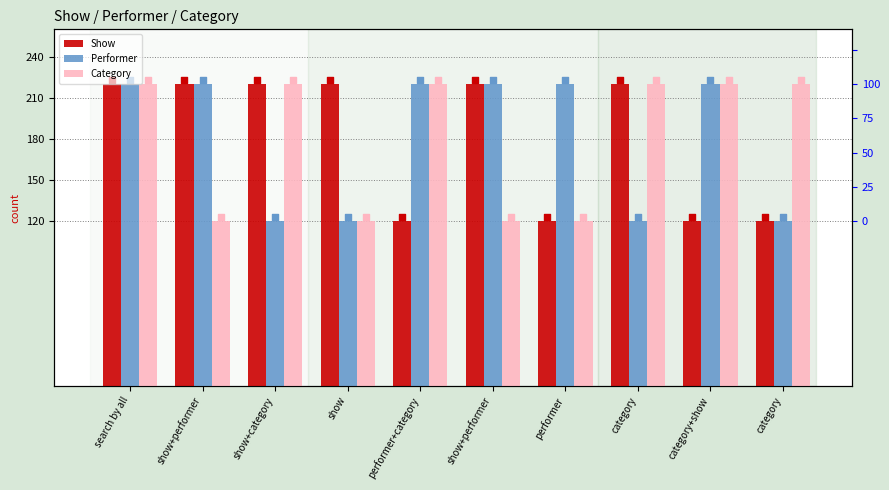

At how many categories does at least one series exceed 212?

10